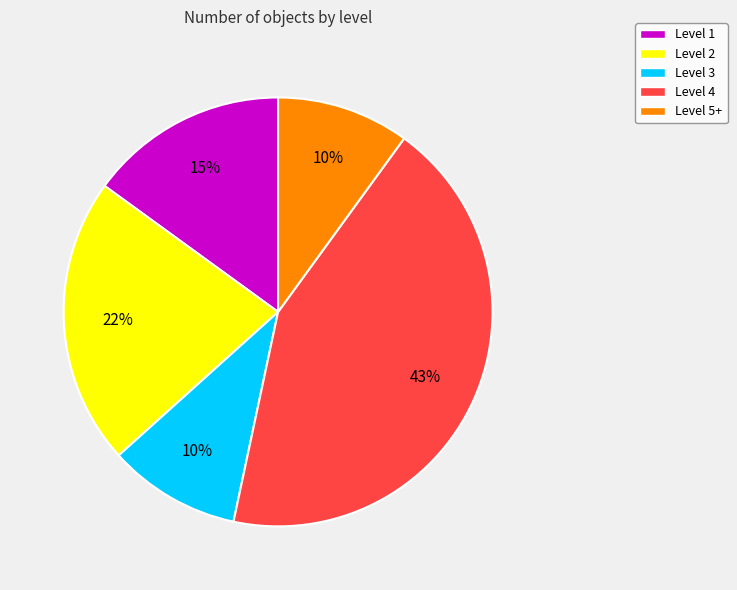

What is the largest slice in the pie chart?

Level 4